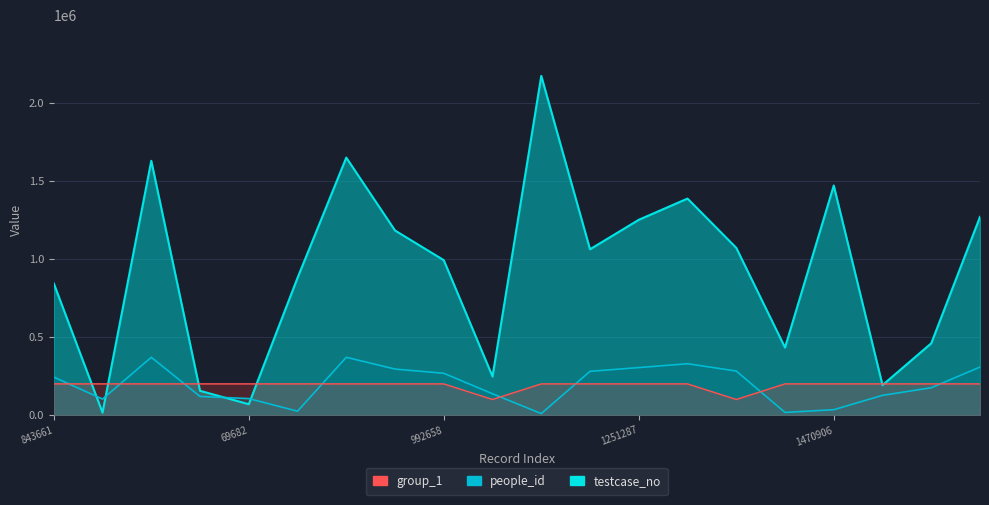

Reading right to left, what are all the values shown in this chart?

testcase_no: 1270114=1270115	459968=459969	192137=192138	1470906=1470907	432788=432789	1071671=1071672	1387288=1387289	1251287=1251288	1062400=1062401	2173327=2173328	247286=247287	992658=992659	1182763=1182764	1649825=1649826	879238=879239	69682=69683	155534=155535	1629410=1629411	15889=15890	843661=843662
people_id: 1270114=307589	459968=175205	192137=126474	1470906=34478	432788=17011	1071671=282189	1387288=329127	1251287=304392	1062400=280408	2173327=9608	247286=136608	992658=267972	1182763=294918	1649825=370270	879238=24948	69682=105739	155534=119588	1629410=370270	15889=102734	843661=243411
group_1: 1270114=200000	459968=200000	192137=200000	1470906=200000	432788=200000	1071671=100000	1387288=200000	1251287=200000	1062400=200000	2173327=200000	247286=100000	992658=200000	1182763=200000	1649825=200000	879238=200000	69682=200000	155534=200000	1629410=200000	15889=200000	843661=200000